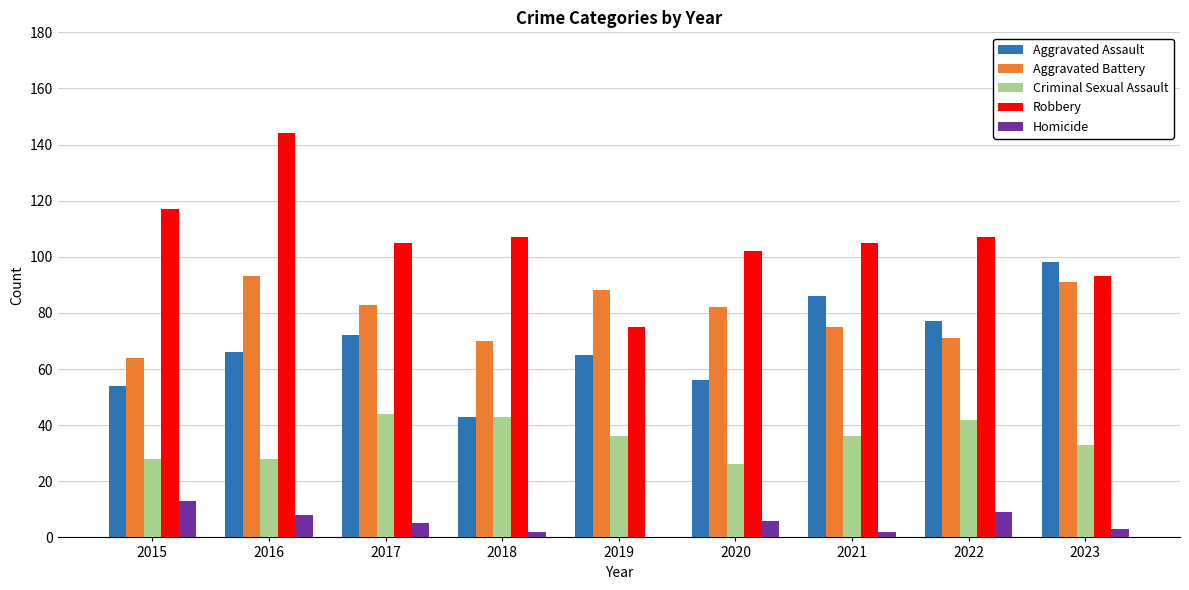

What is the sum of all Criminal Sexual Assault values?

316